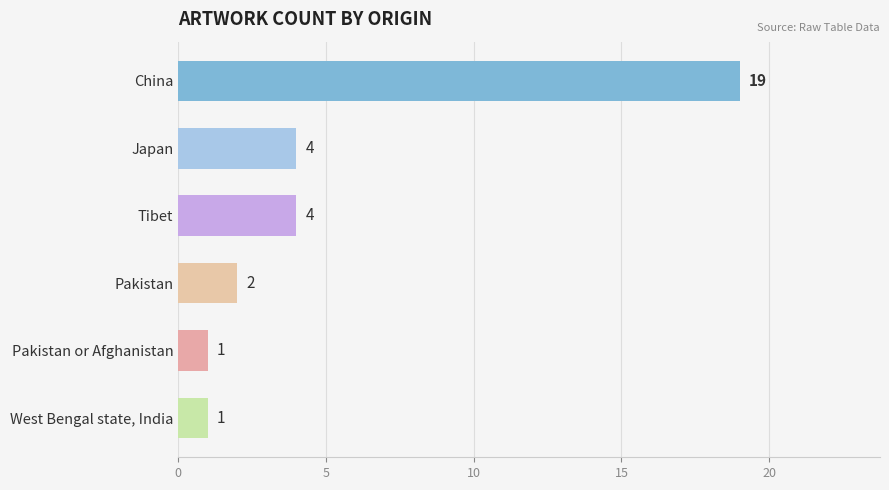

What is the label of the 1st bar from the top?

China